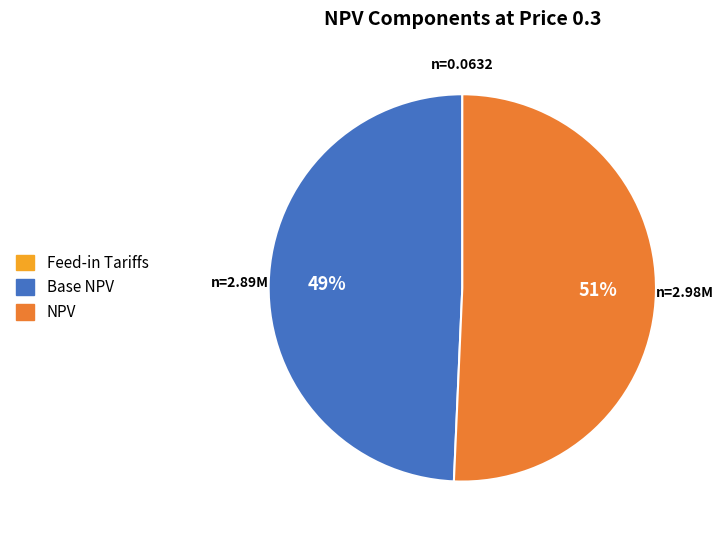

Does any single category account for the majority?

Yes